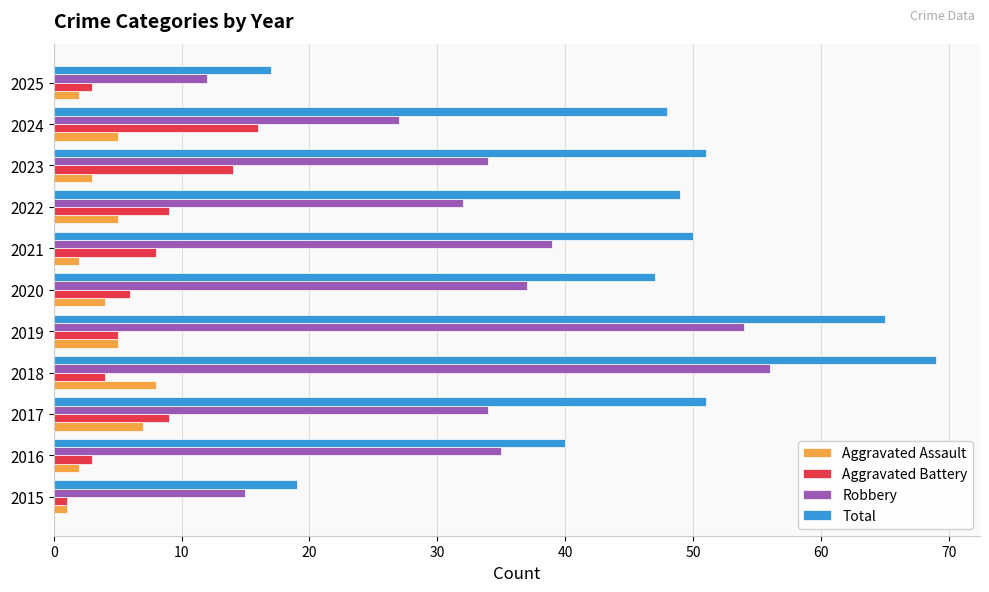

At which label does Robbery reach its peak?

2018